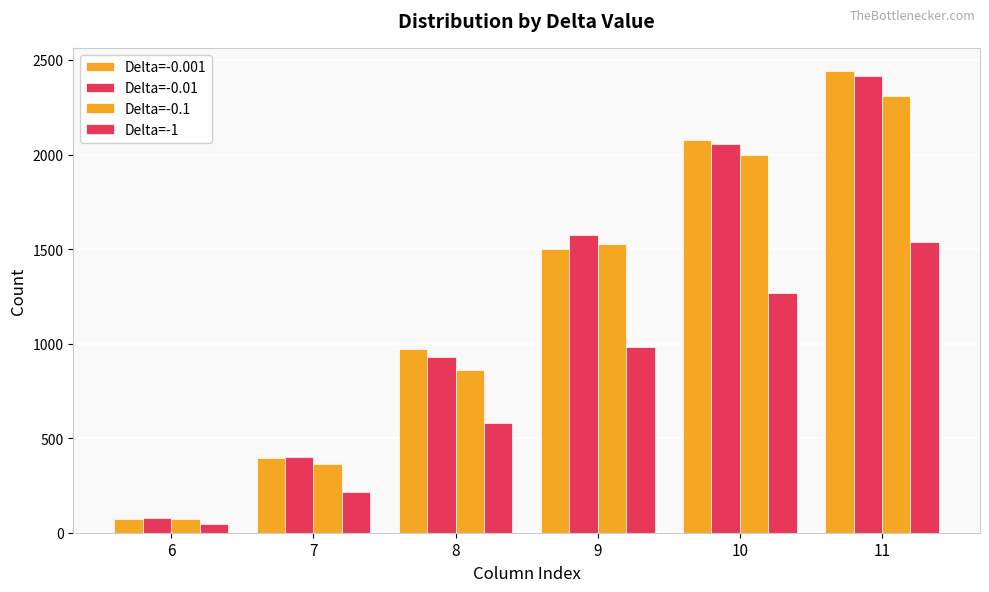

Read the Delta=-0.01 value at 10, to the nearest 10.

2050